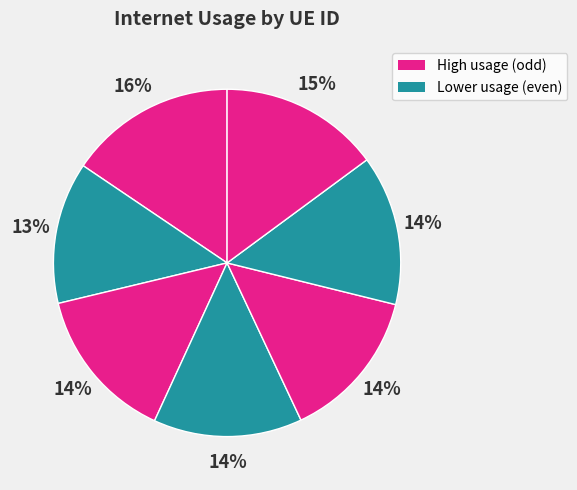

How many segments does this pie chart have?

7